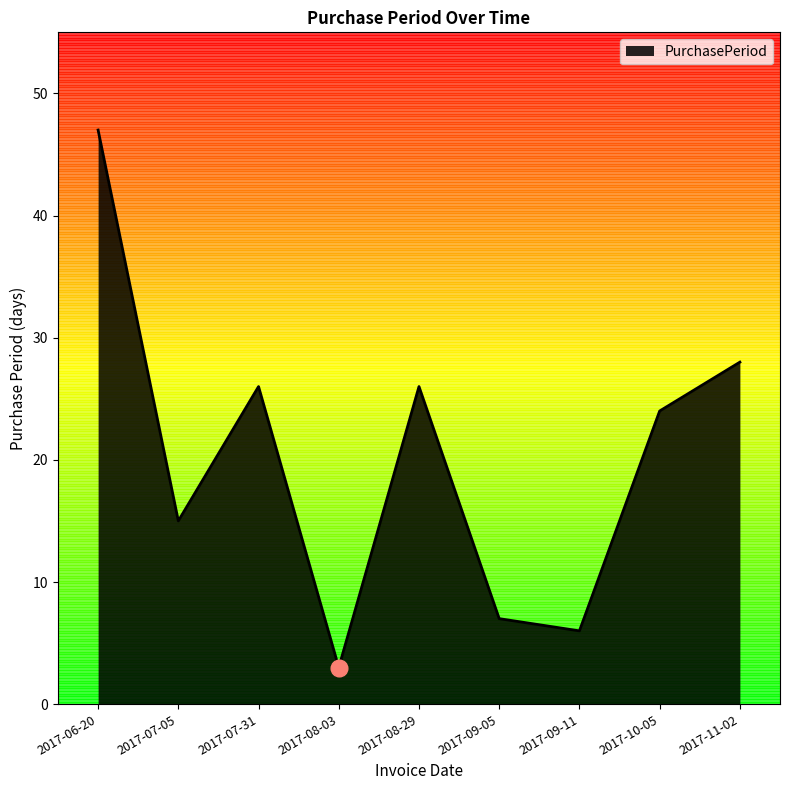

Reading right to left, extract all data points from this chart.

2017-11-02=28	2017-10-05=24	2017-09-11=6	2017-09-05=7	2017-08-29=26	2017-08-03=3	2017-07-31=26	2017-07-05=15	2017-06-20=47